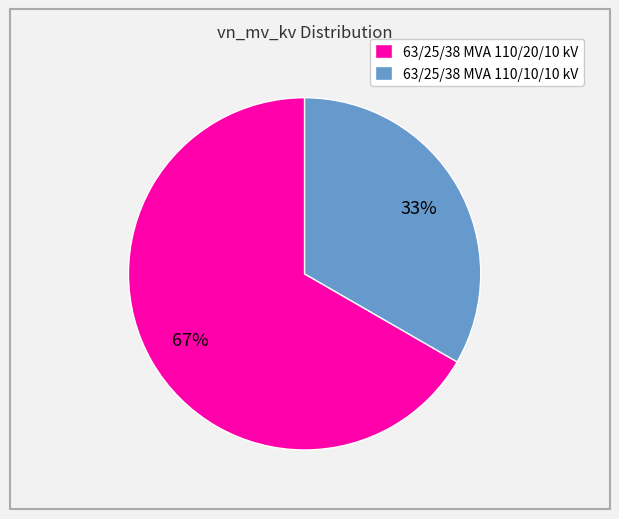

Does 63/25/38 MVA 110/10/10 kV account for over 50% of the chart?

No